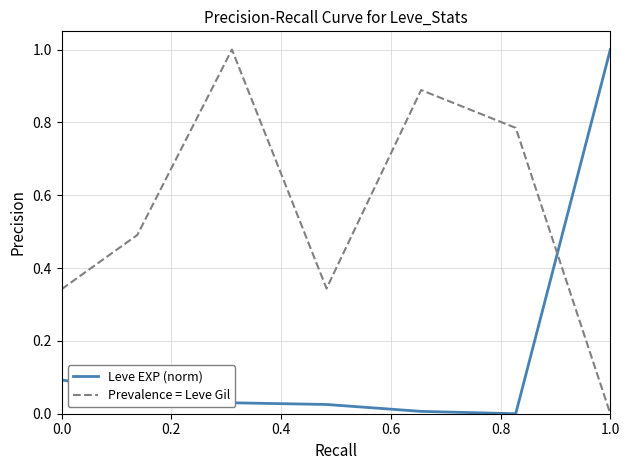

List the series in order of their overall mean, highest first.

Prevalence = Leve Gil, Leve EXP (norm)